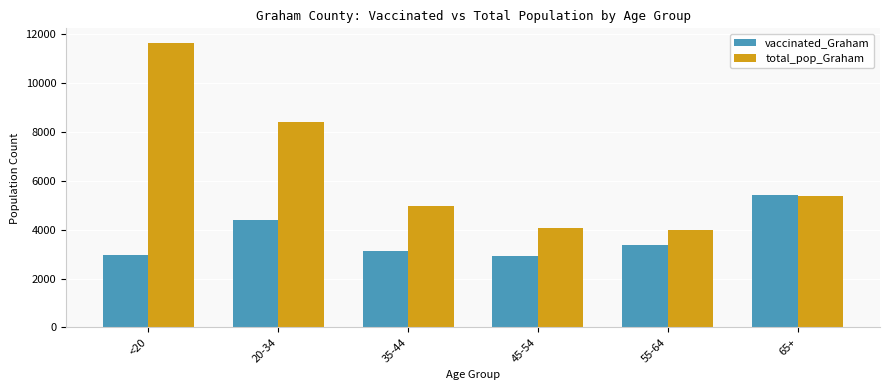

How many data points does each series have?

6